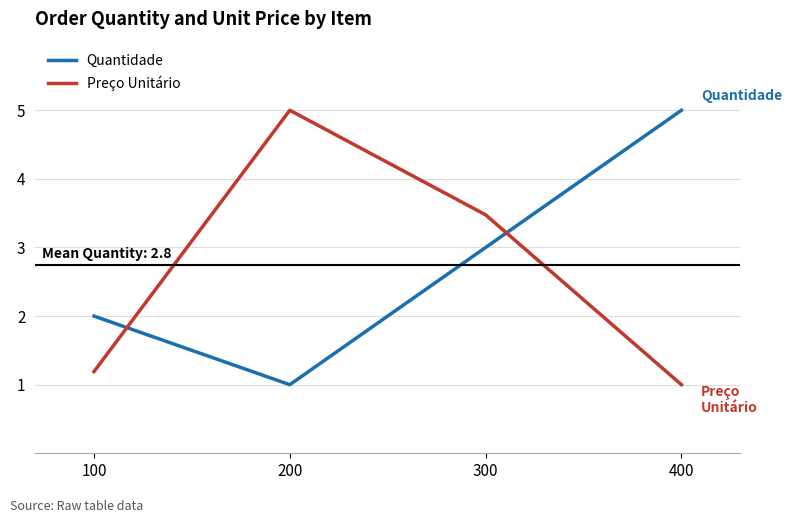

In Preço Unitário, how many points are higher than both neighbors (excluding endpoints)?

1